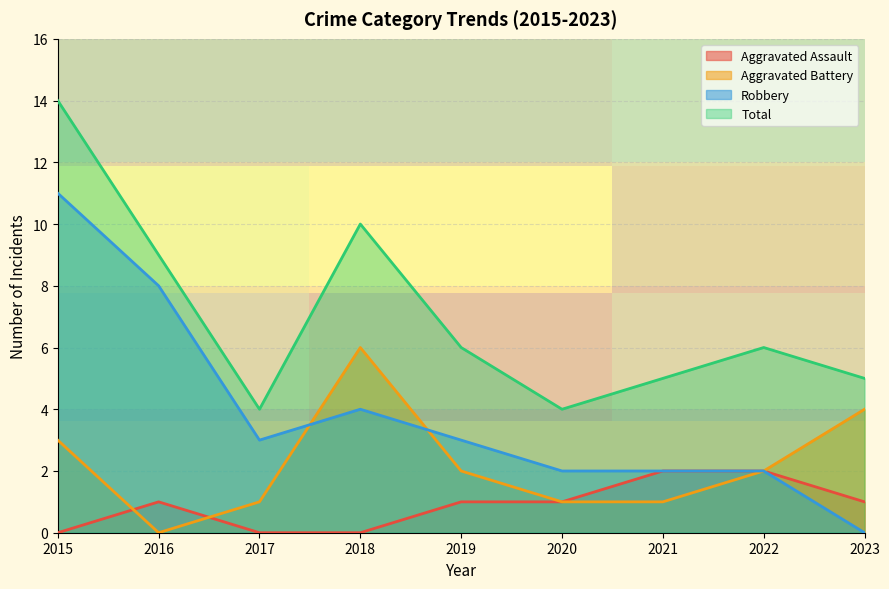

True or false: Total and Aggravated Battery intersect in this chart.

False